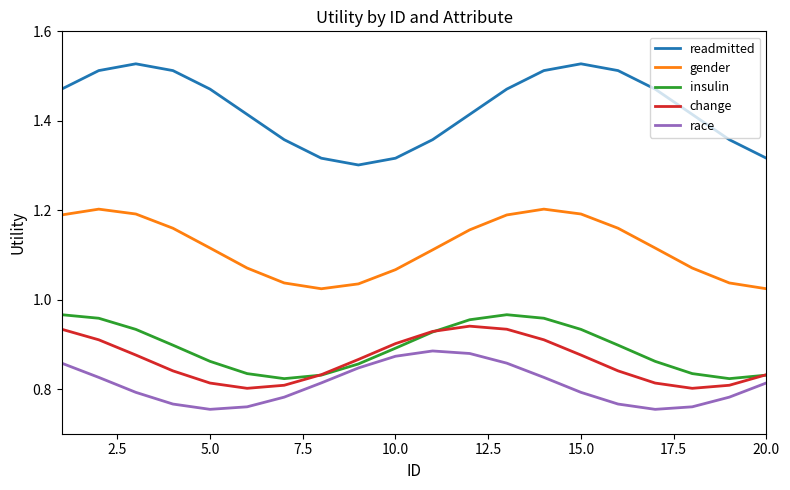

True or false: gender and insulin cross at least once.

False